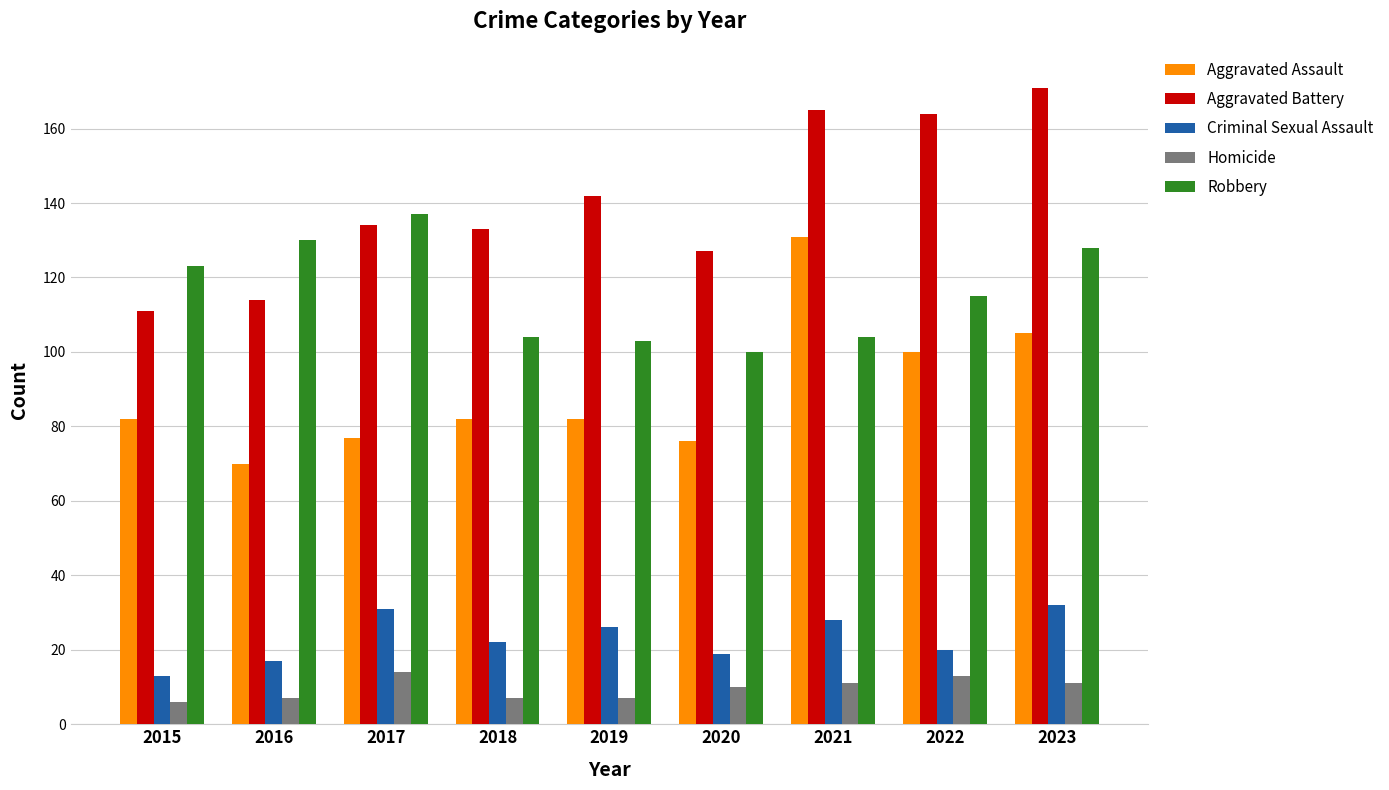

At which label does Aggravated Assault reach its peak?

2021